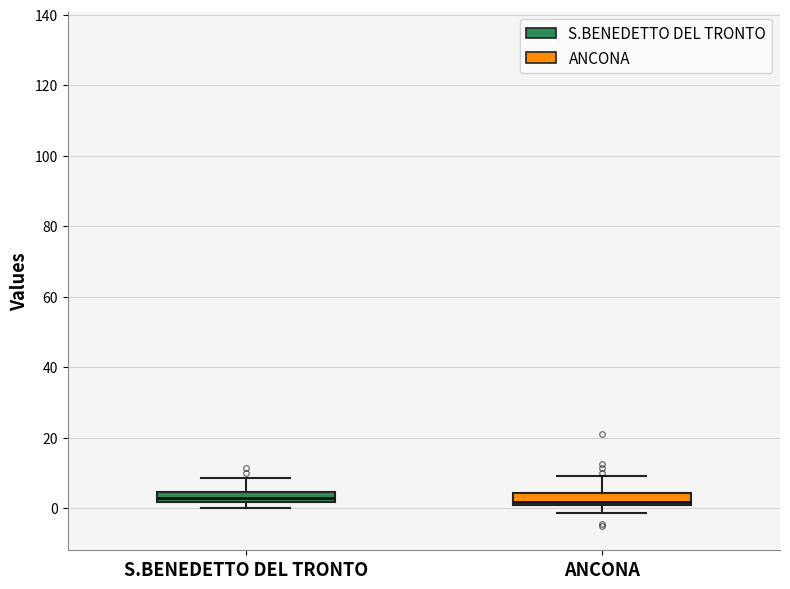

Where is the upper edge of the box for ANCONA on the y-axis? The values are not printed on the chart, so give them approximately, as read against the axis.

4